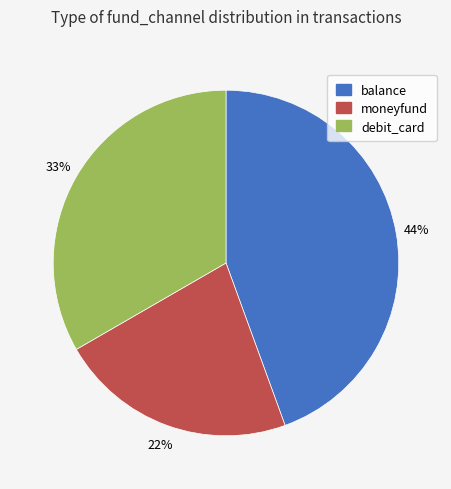

Does balance account for over 50% of the chart?

No